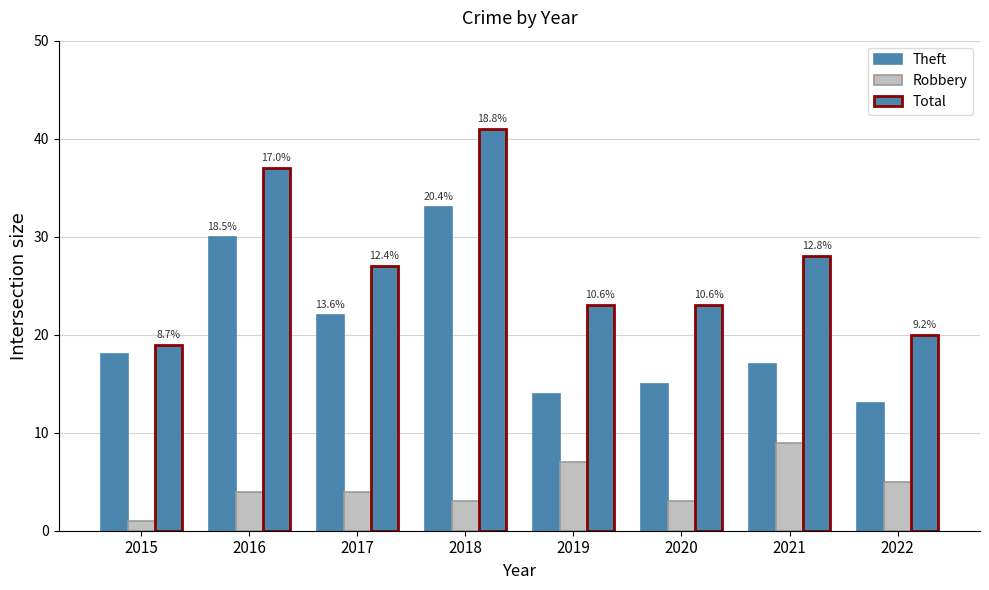

Reading left to right, extract all data points from this chart.

Theft: 18	30	22	33	14	15	17	13
Robbery: 1	4	4	3	7	3	9	5
Total: 19	37	27	41	23	23	28	20